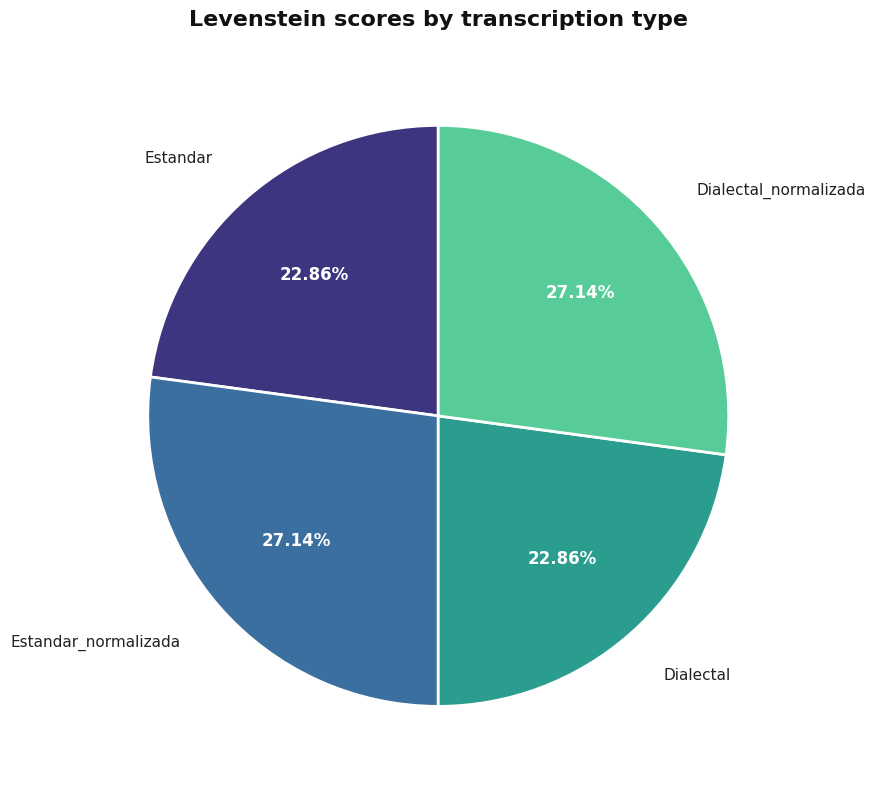

Does any single category account for the majority?

No